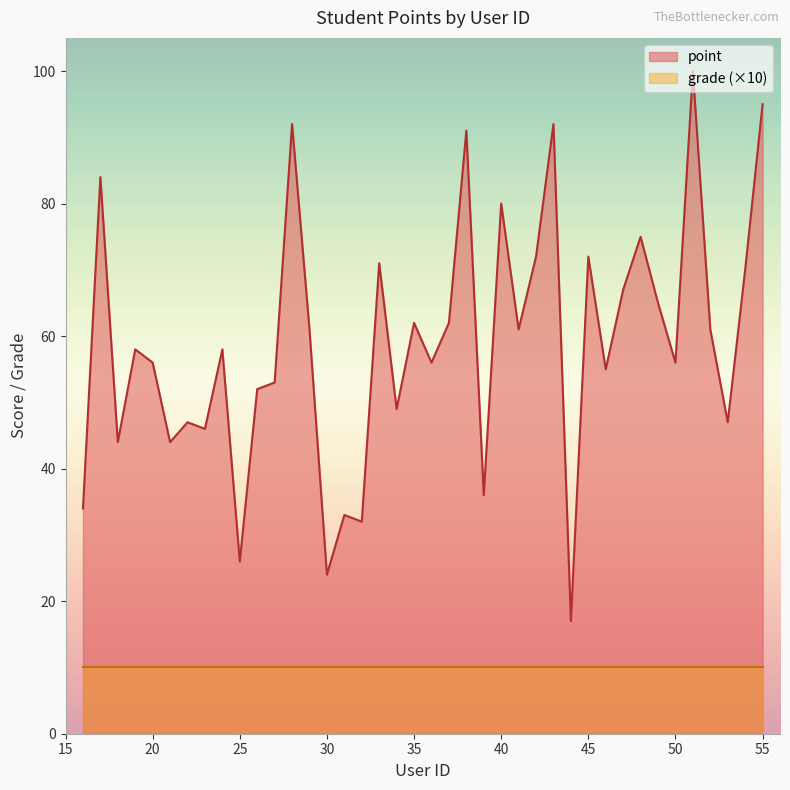

Which has a higher value, 28 or 39?

28